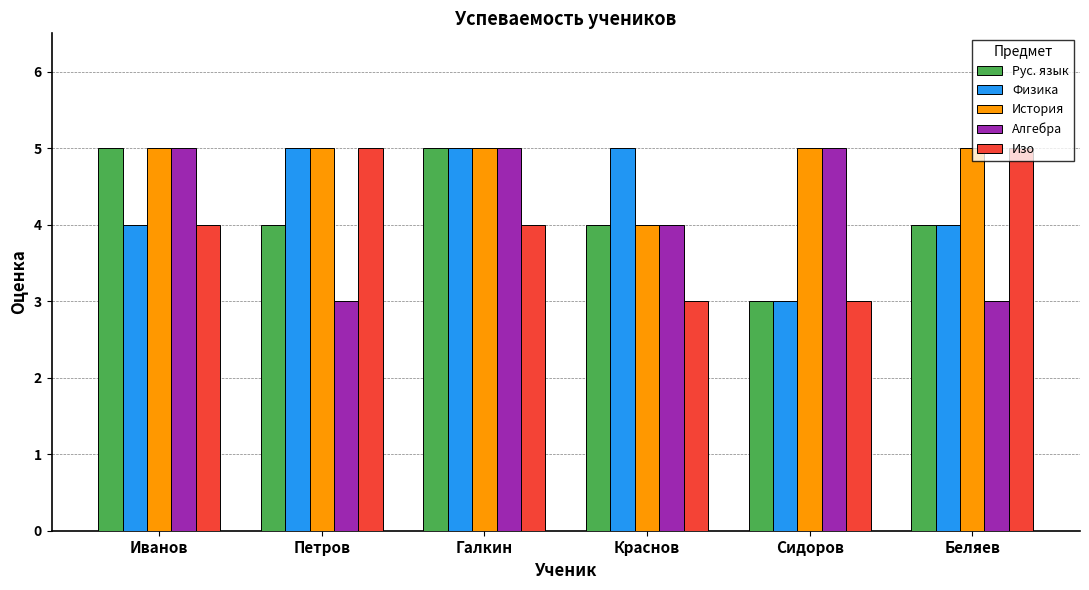

What is the spread (max minus min) of values at Беляев?

2